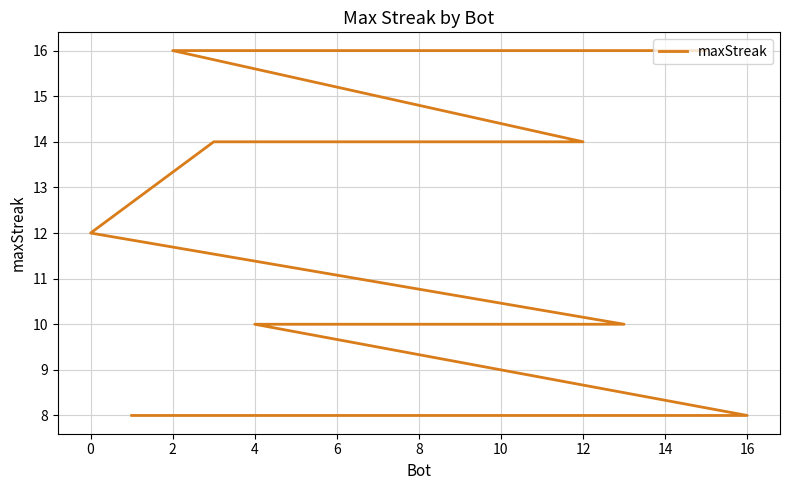

What is the label of the 7th point from the left?

10